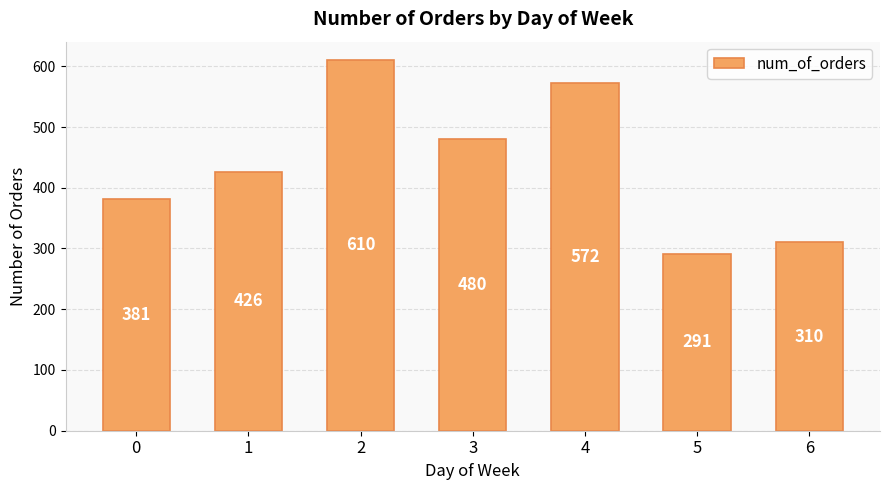

How many values are below 426?

3